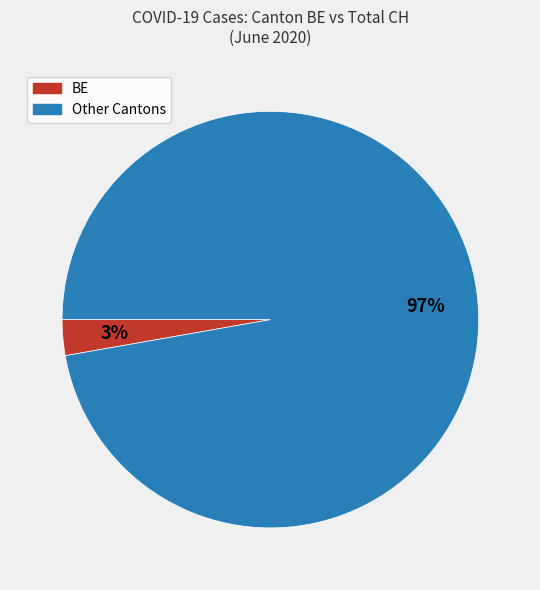

To the nearest percent, what is the average slice percentage?

50%